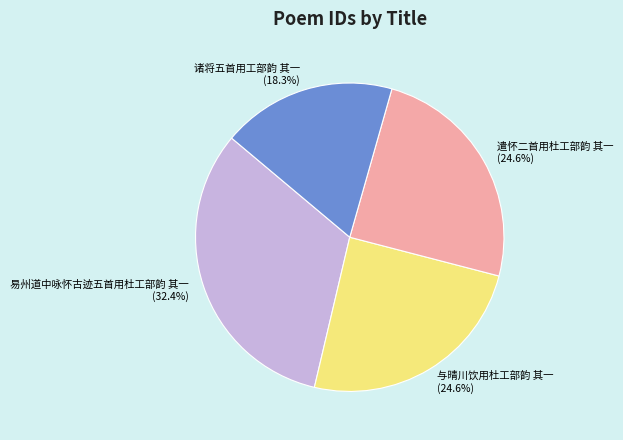

To the nearest percent, what is the average slice percentage?

25%